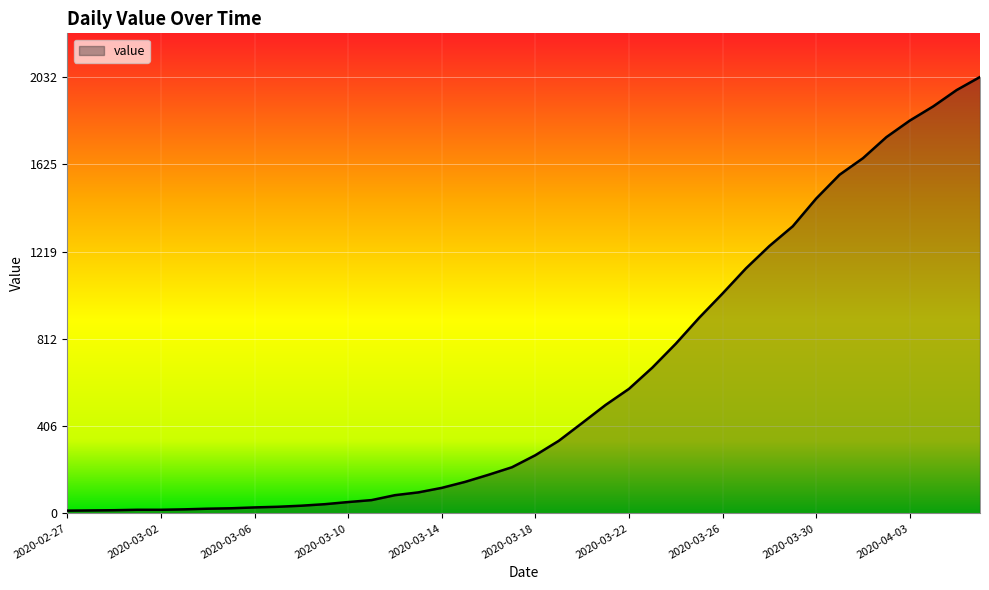

What is the difference between the maximum and minimum values?

2019